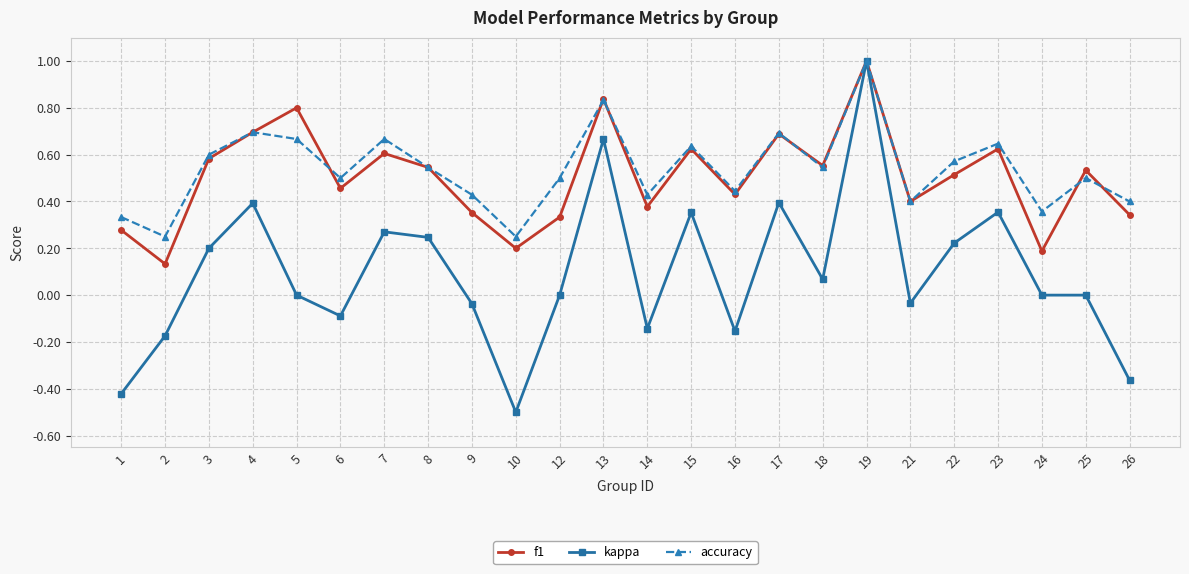

Between 5 and 23, which series saw the biggest shift?

kappa